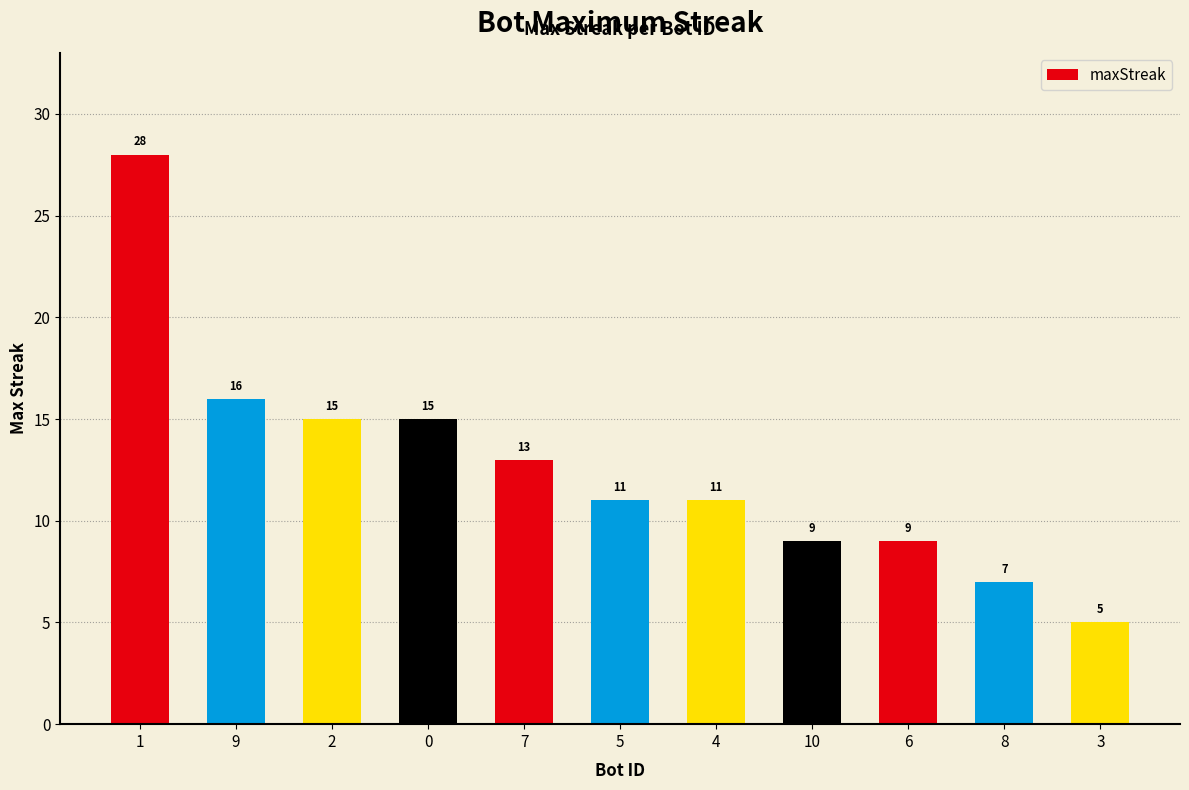

What is the label of the 2nd bar from the left?

9